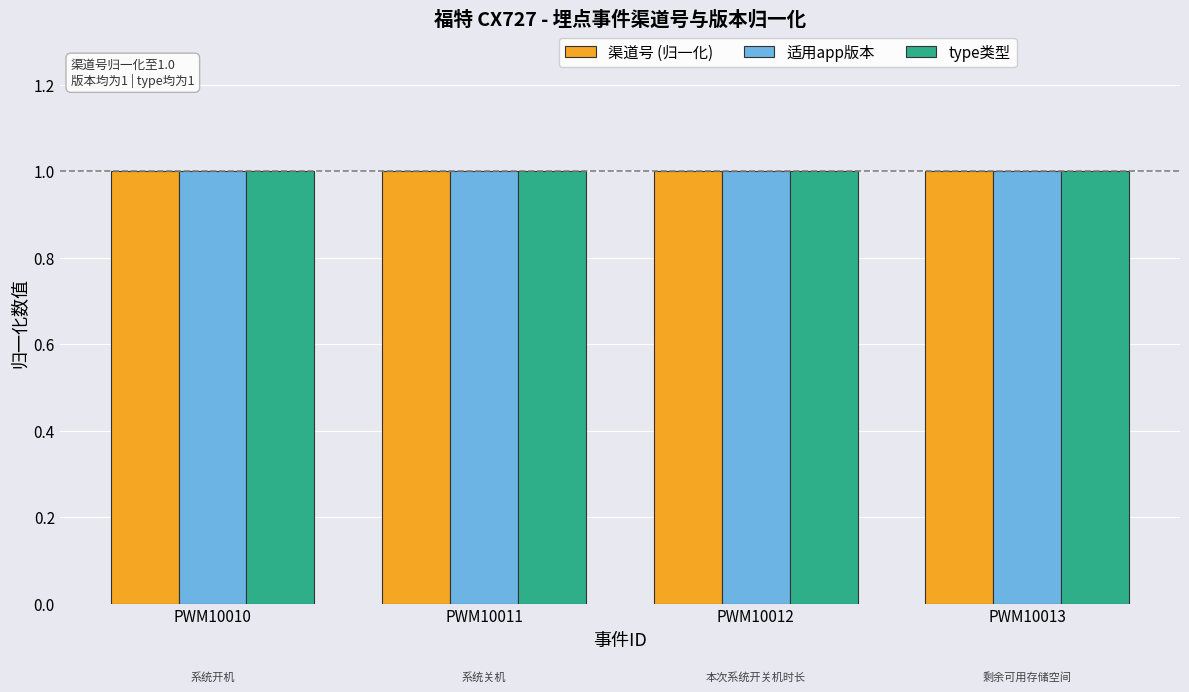

At PWM10013, list the series in order from smallest to largest.

适用app版本, type类型, 渠道号